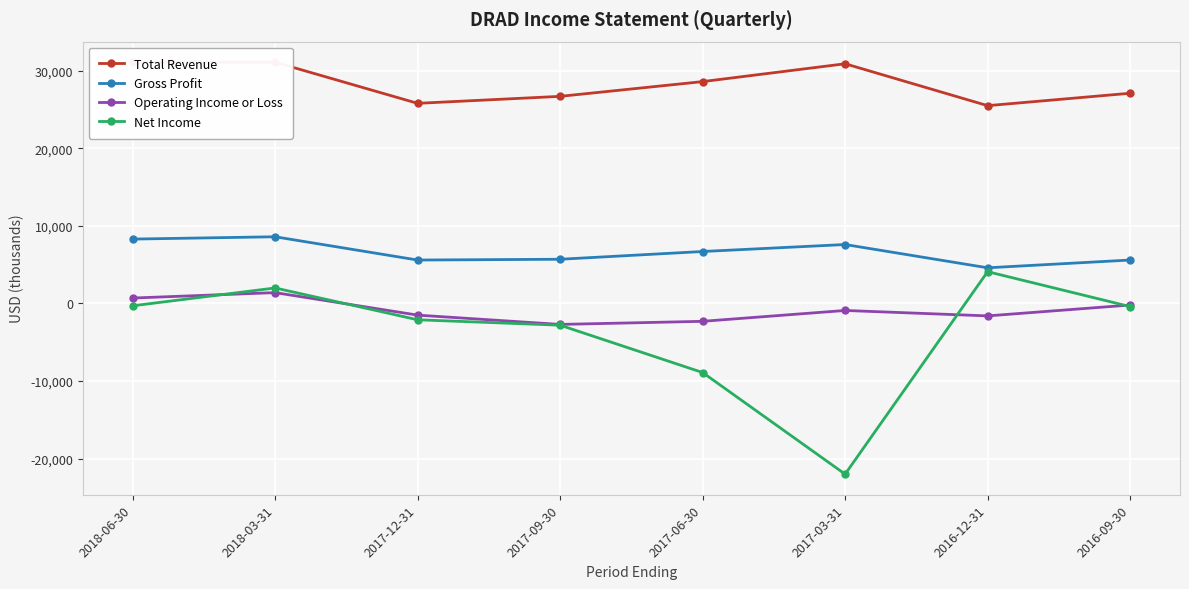

What is the average value of the Net Income series?

-3800